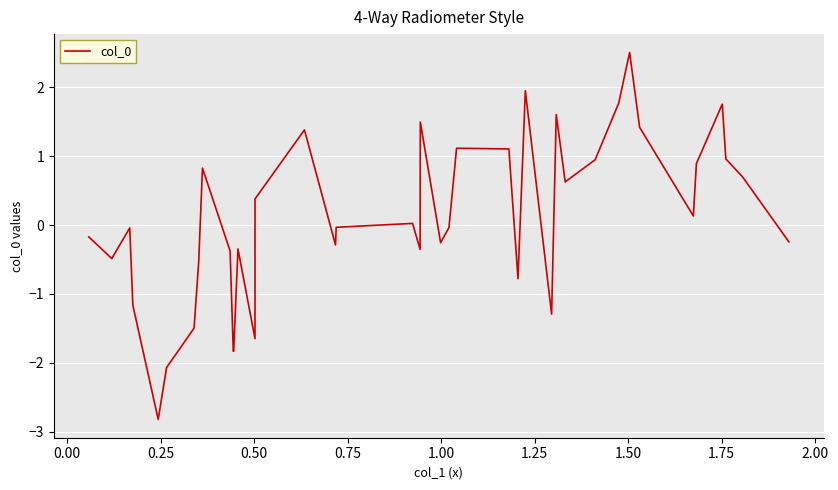

What is the difference between the maximum and minimum values?

5.3